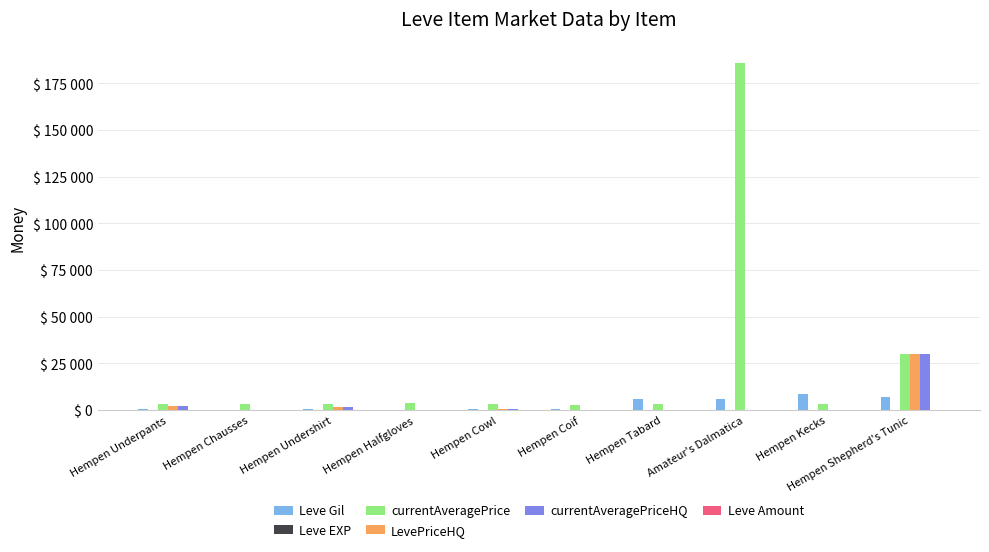

Are the bars horizontal?

No